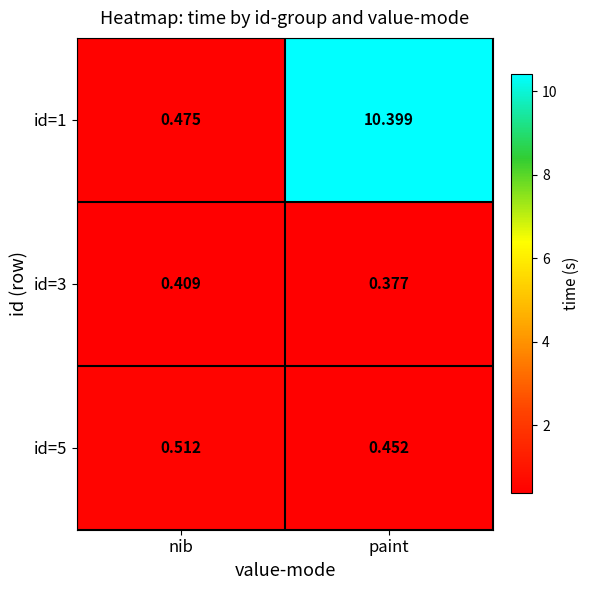

At which label does id=1 first exceed 10?

paint